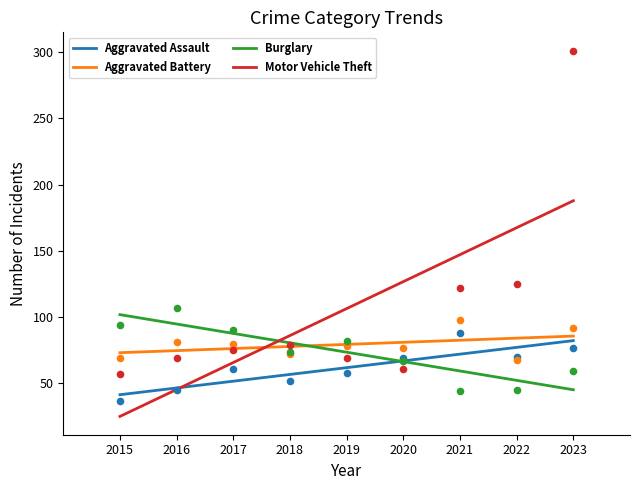

Which series has the largest total across all categories?

Motor Vehicle Theft